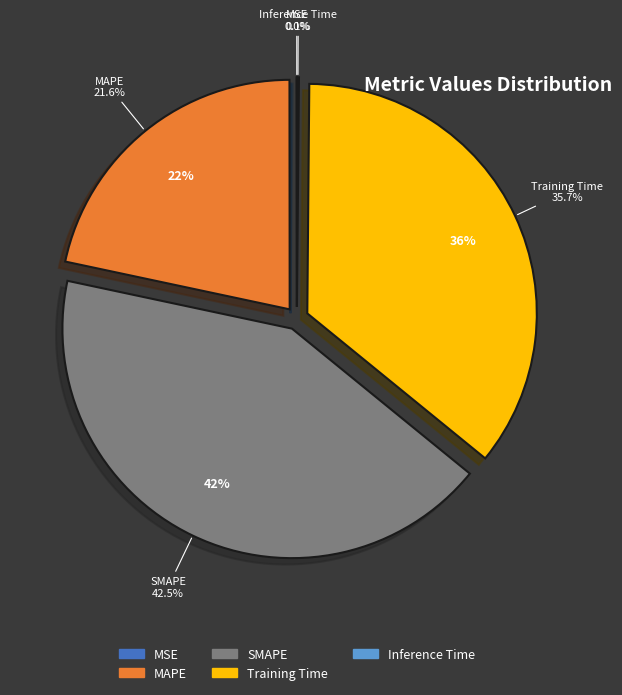

The MAPE slice represents 31% of the pie. True or false?

False